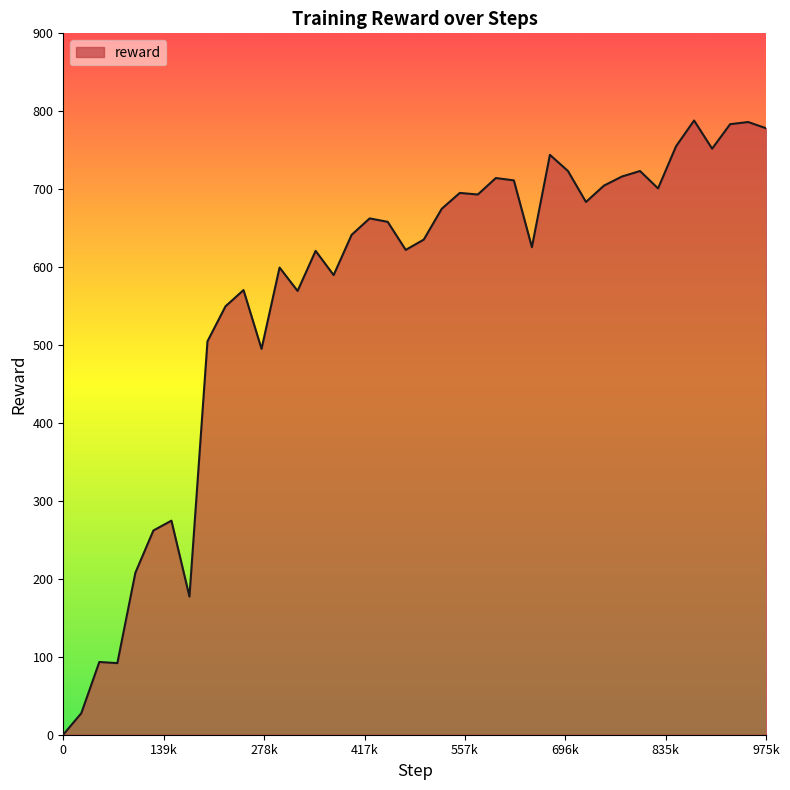

What is the greatest value displayed?

788.1